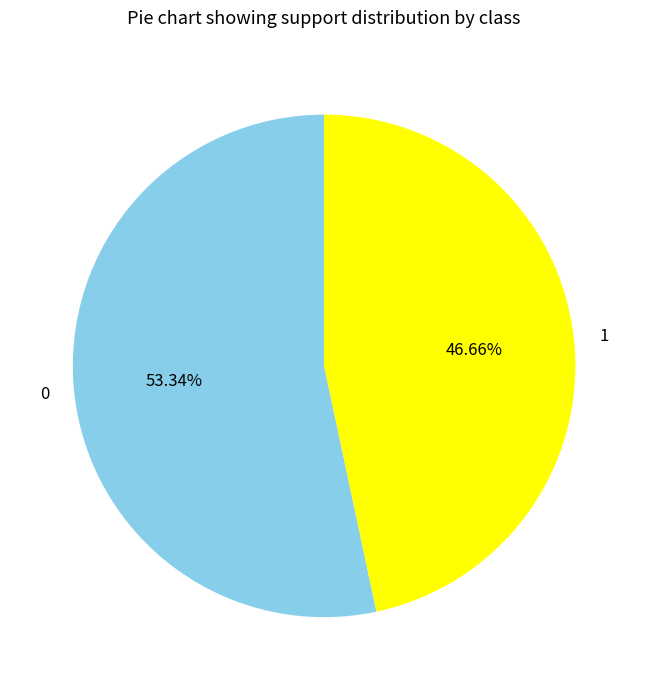

To the nearest percent, what is the average slice percentage?

50%